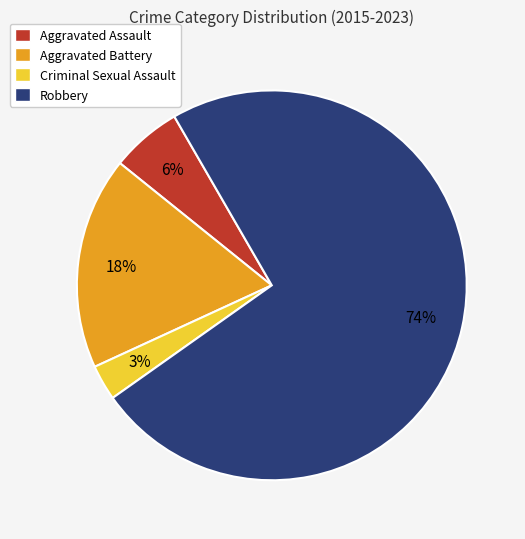

Count the number of slices in the pie.

4